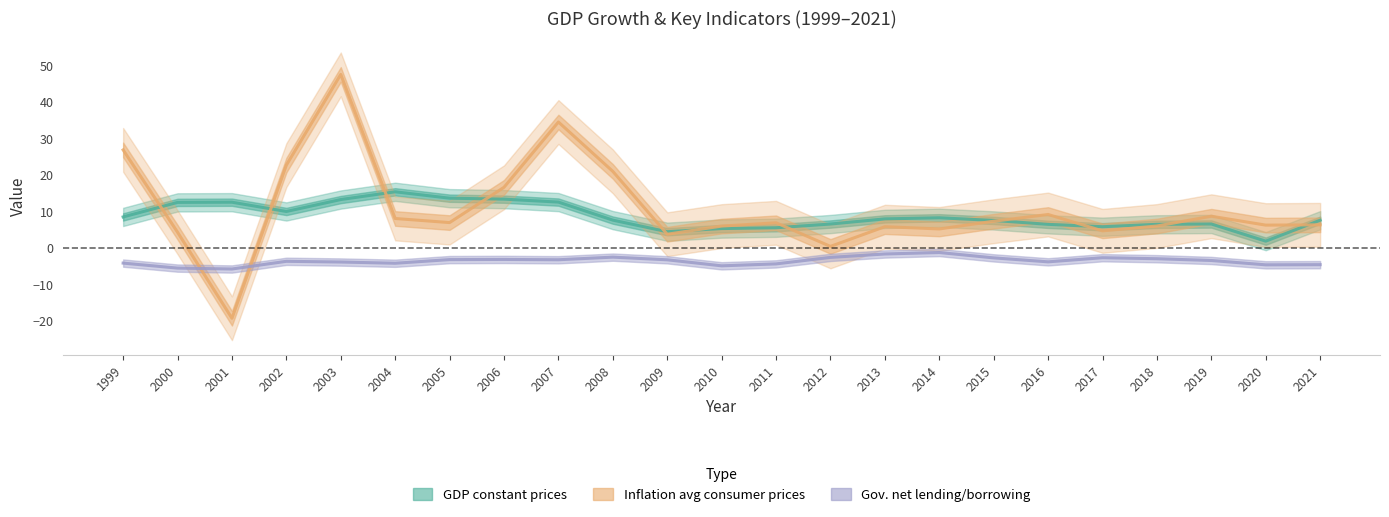

What is the spread (max minus min) of values at 2020?

10.9